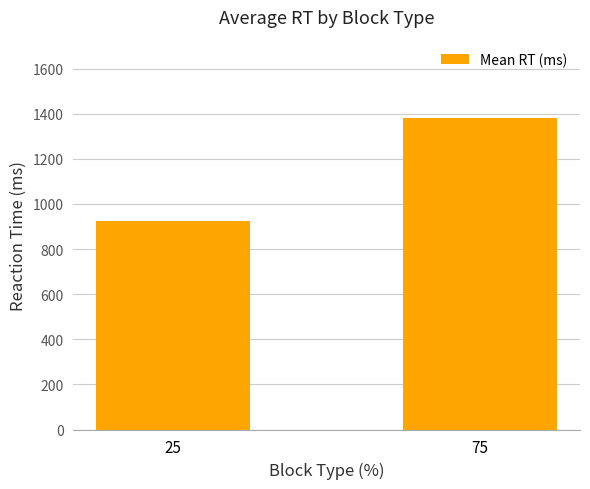

List the labels in order of value, largest first.

75, 25